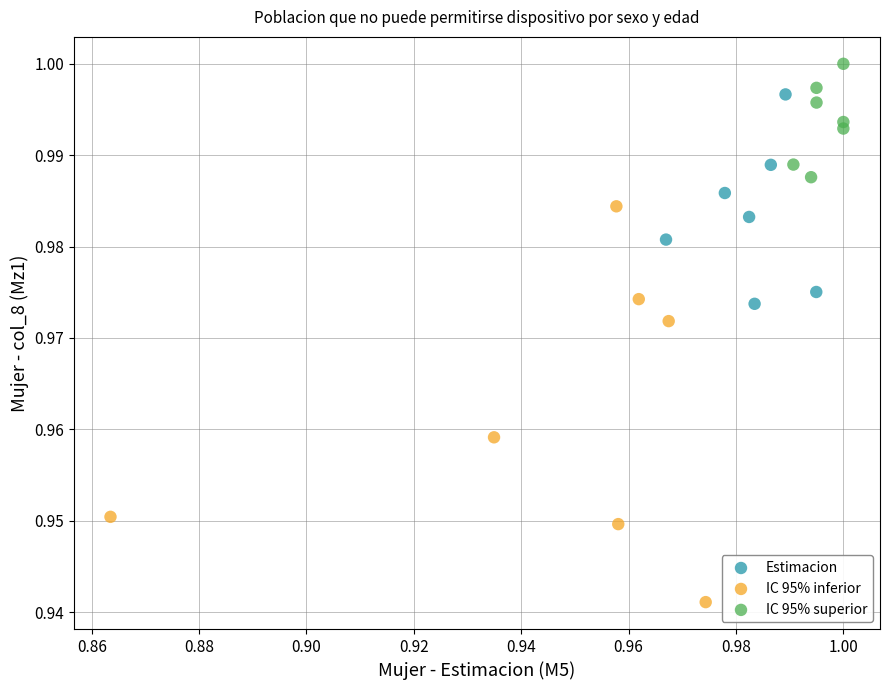

Which series contains the highest Y value?

IC 95% superior